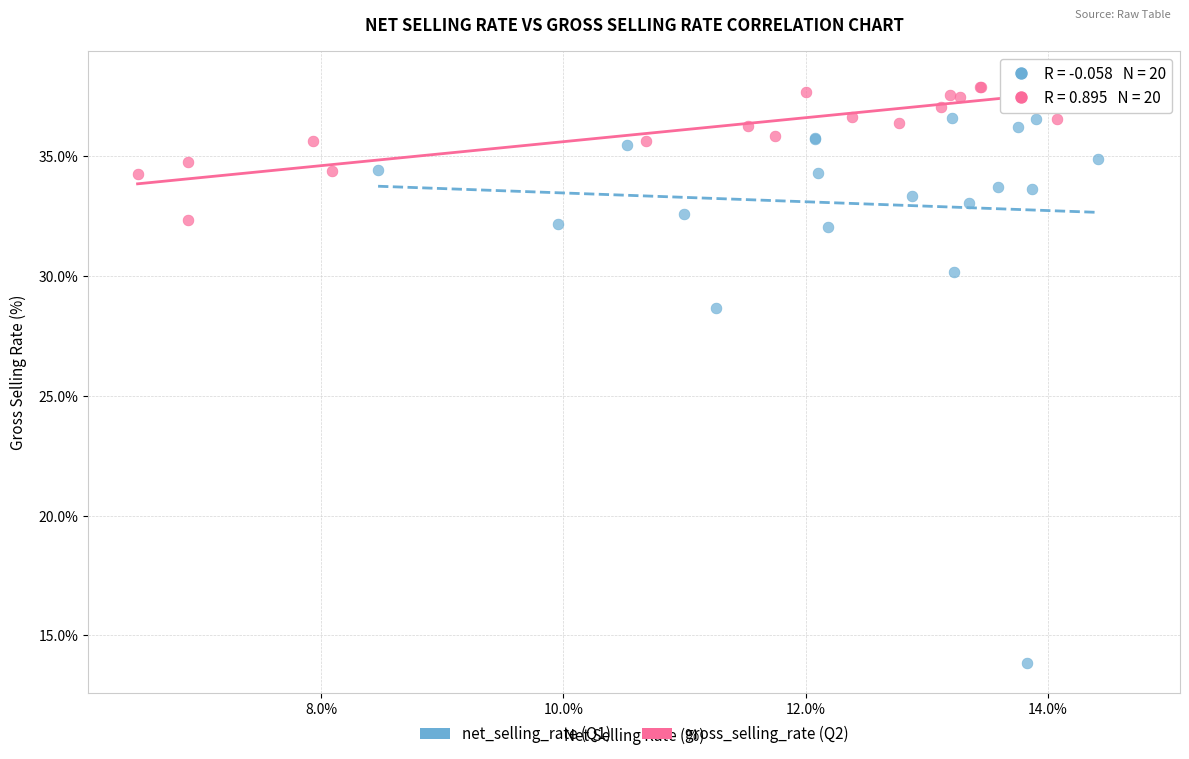

Which series reaches the maximum Y coordinate?

gross_selling_rate (Q2)